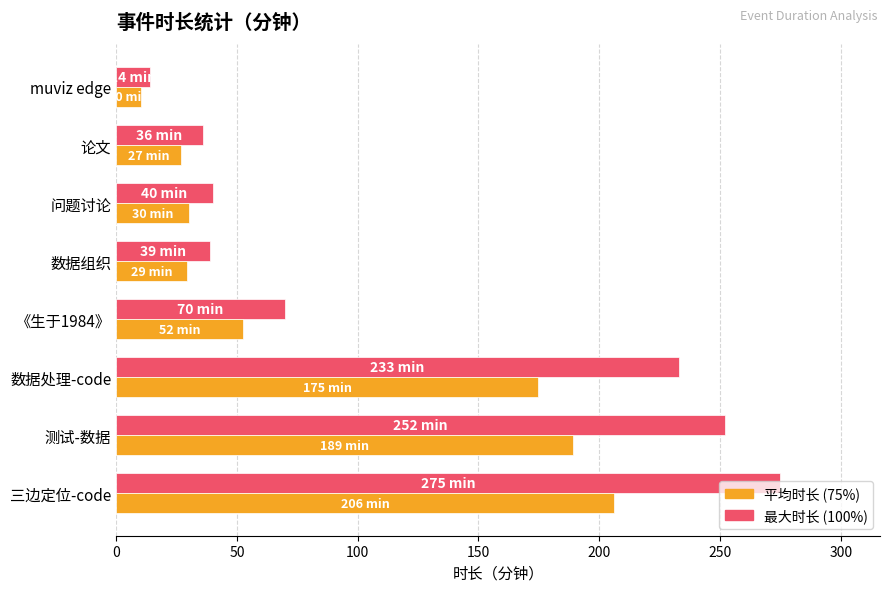

Count the number of categories in the chart.

8